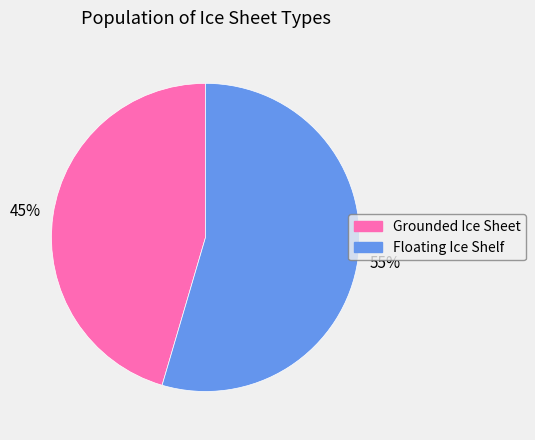

Count the number of slices in the pie.

2